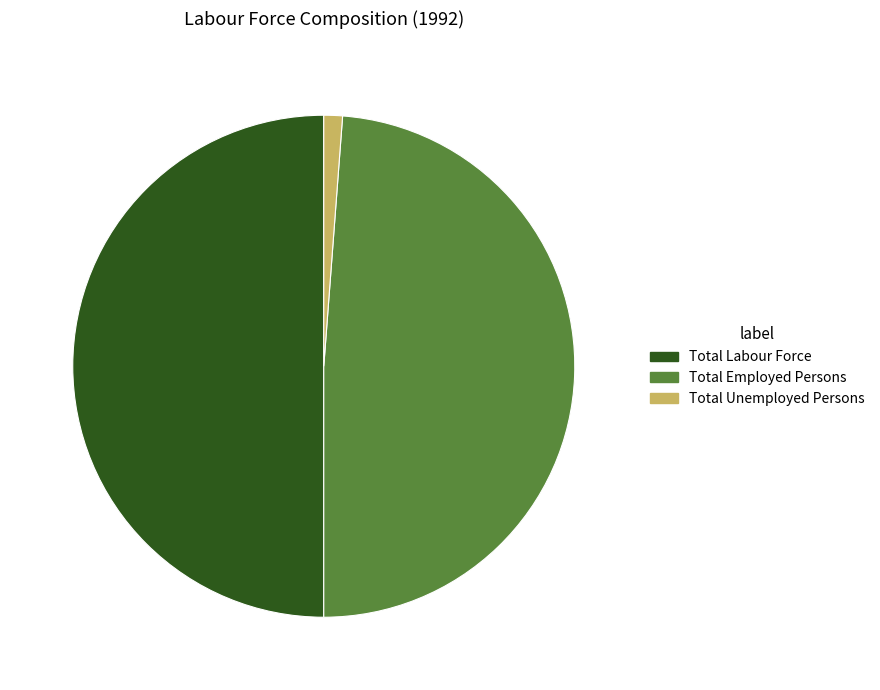

The Total Employed Persons slice represents 49% of the pie. True or false?

True